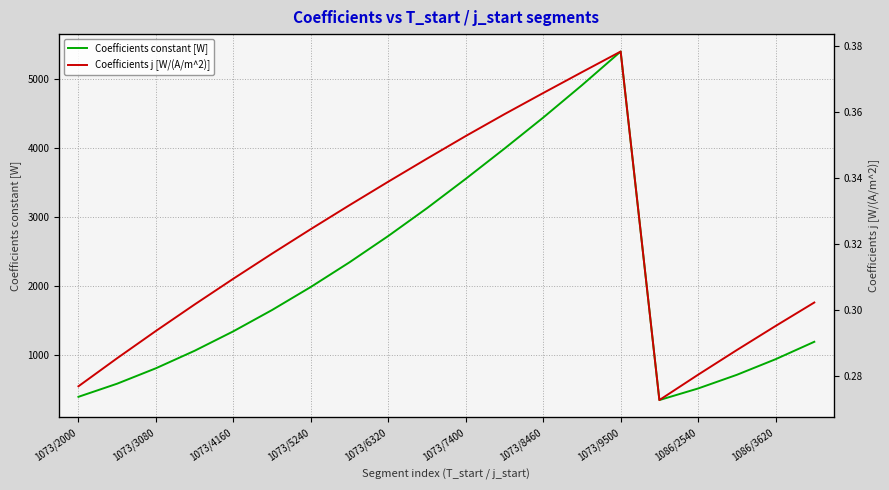

What is the label of the 5th point from the right?

15